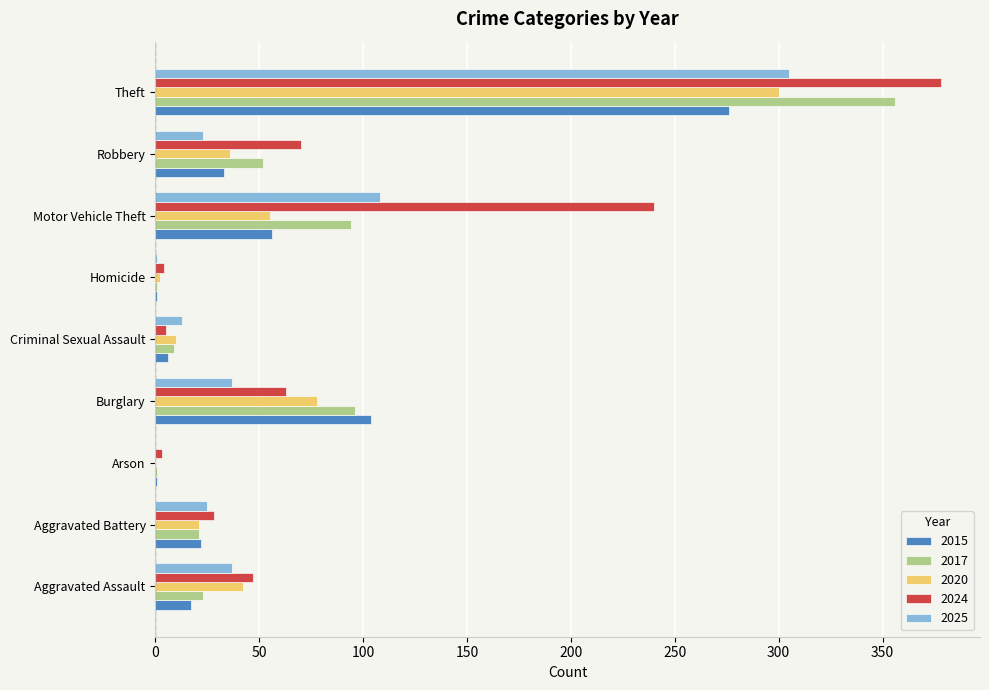

At which label is 2024 closest to 190?

Motor Vehicle Theft